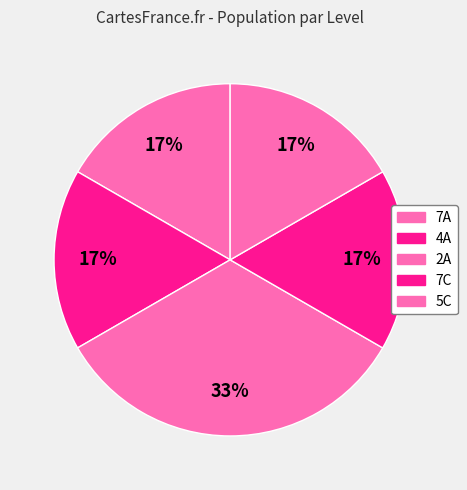

How many segments does this pie chart have?

5